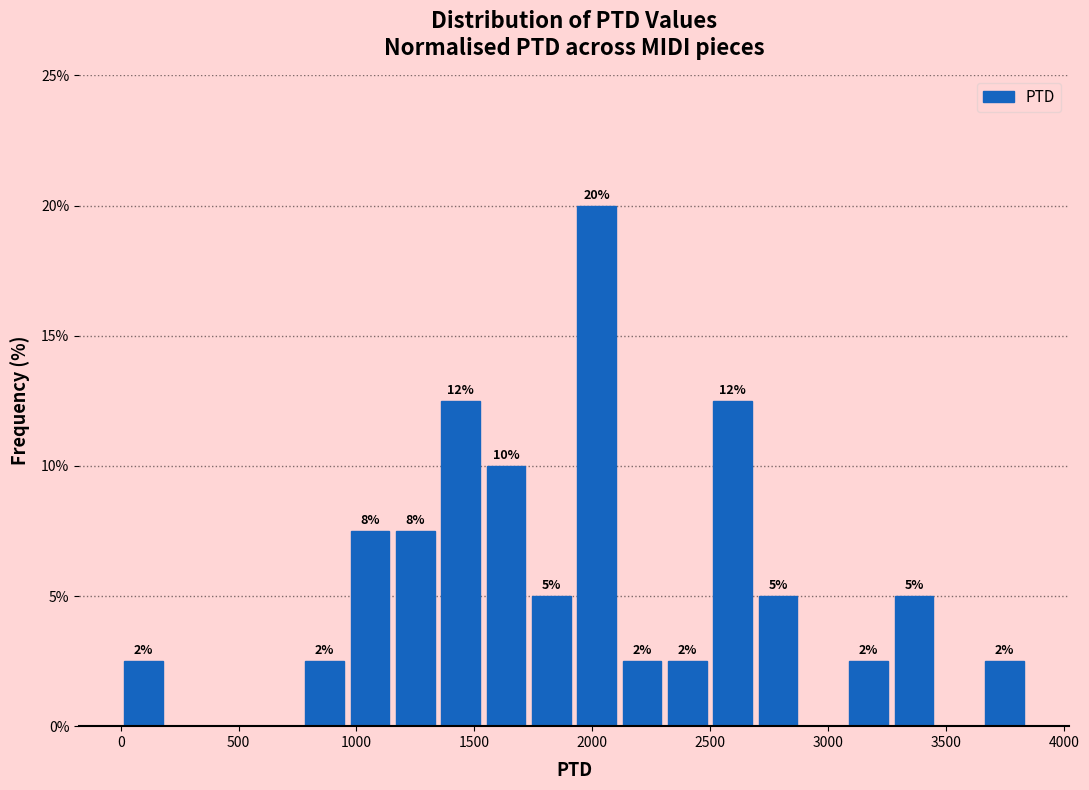

Around what value on the x-axis is the tallest bar? Give the approximate position of its centre, as read against the axis.

2000